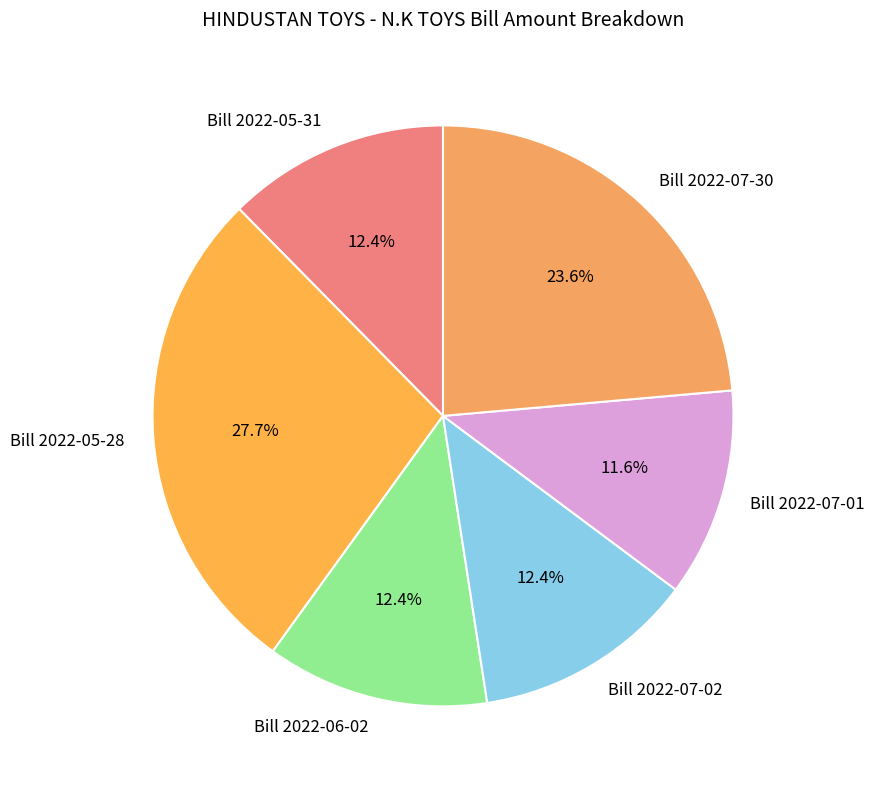

Is it true that Bill 2022-06-02 is 12% of the pie?

True